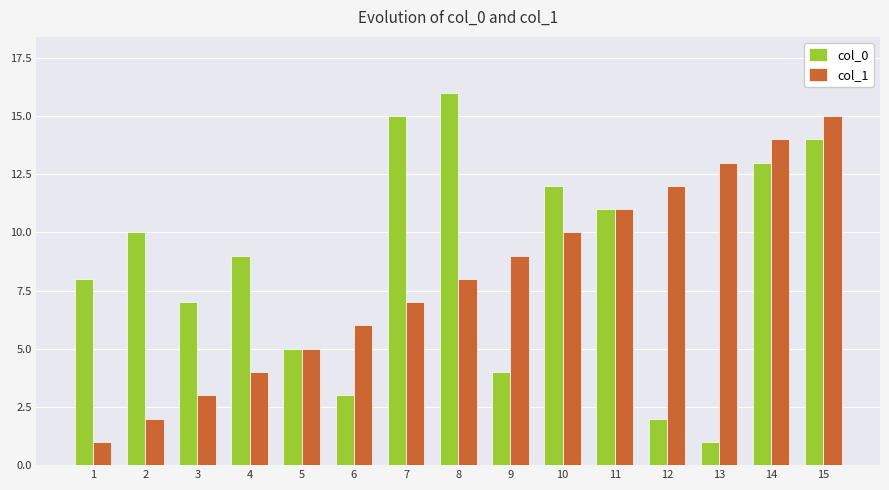

What value does the col_0 series have at 13?

1